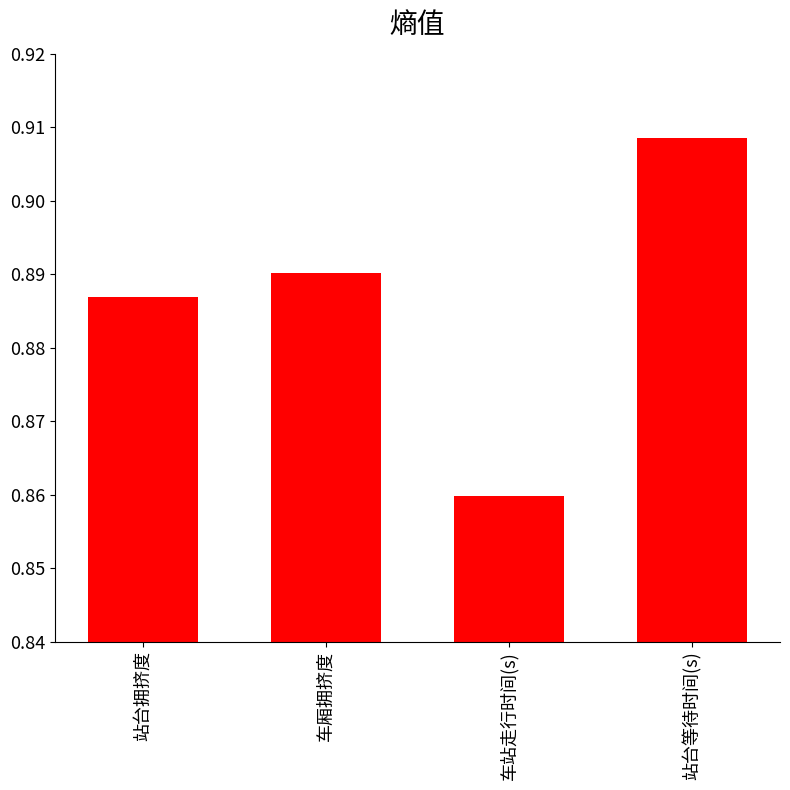

At which category does the chart reach its peak across all series?

站台等待时间(s)